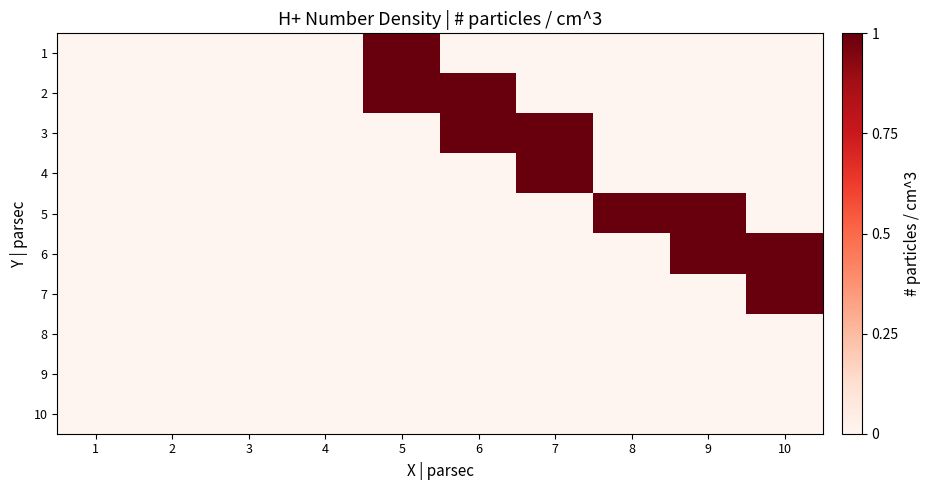

Reading left to right, list all the values displayed in this chart.

1: 1=0	2=0	3=0	4=0	5=1	6=0	7=0	8=0	9=0	10=0
2: 1=0	2=0	3=0	4=0	5=1	6=1	7=0	8=0	9=0	10=0
3: 1=0	2=0	3=0	4=0	5=0	6=1	7=1	8=0	9=0	10=0
4: 1=0	2=0	3=0	4=0	5=0	6=0	7=1	8=0	9=0	10=0
5: 1=0	2=0	3=0	4=0	5=0	6=0	7=0	8=1	9=1	10=0
6: 1=0	2=0	3=0	4=0	5=0	6=0	7=0	8=0	9=1	10=1
7: 1=0	2=0	3=0	4=0	5=0	6=0	7=0	8=0	9=0	10=1
8: 1=0	2=0	3=0	4=0	5=0	6=0	7=0	8=0	9=0	10=0
9: 1=0	2=0	3=0	4=0	5=0	6=0	7=0	8=0	9=0	10=0
10: 1=0	2=0	3=0	4=0	5=0	6=0	7=0	8=0	9=0	10=0